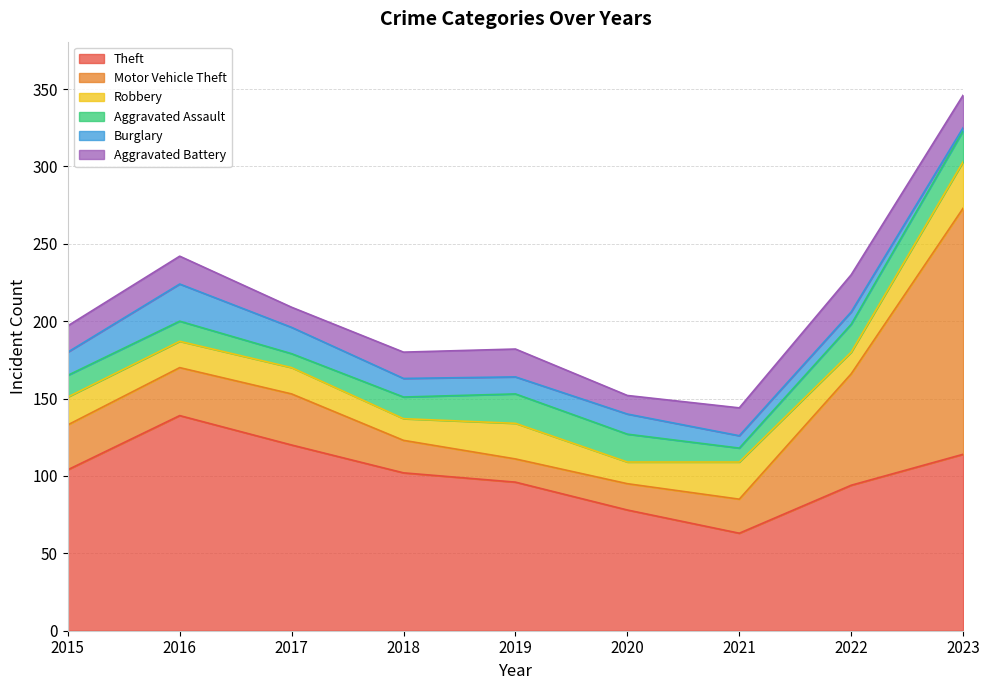

At how many categories does at least one series exceed 103?

4